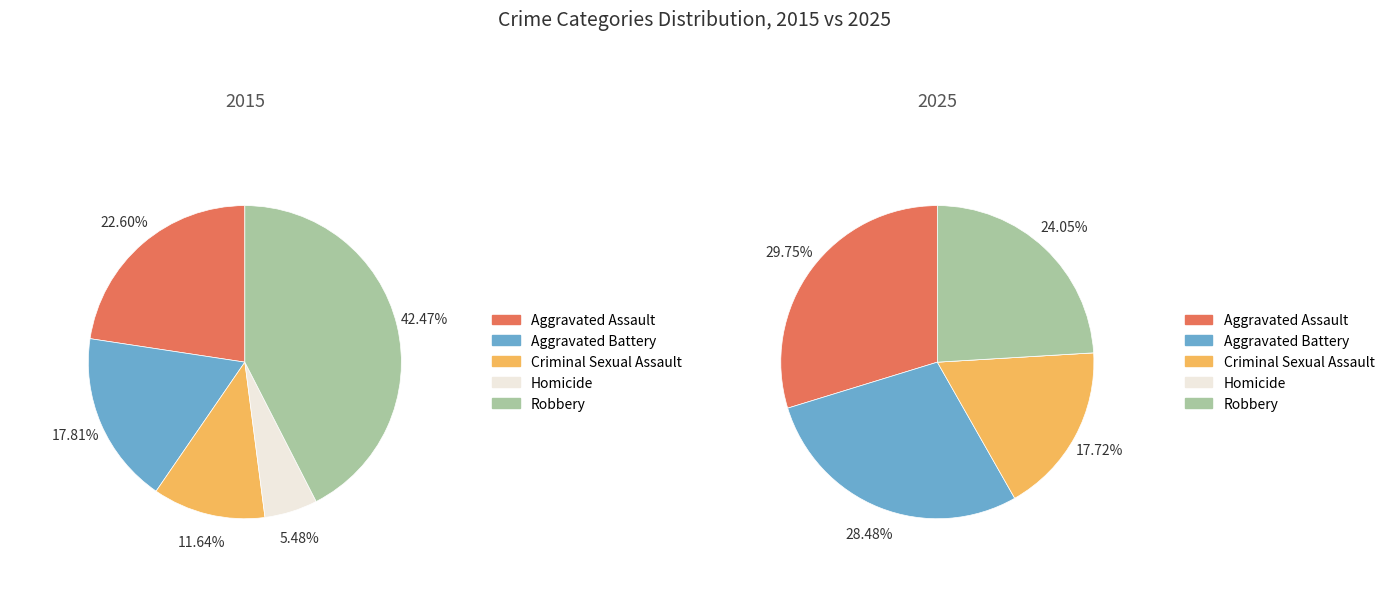

Is there any slice that represents more than half of the pie?

No